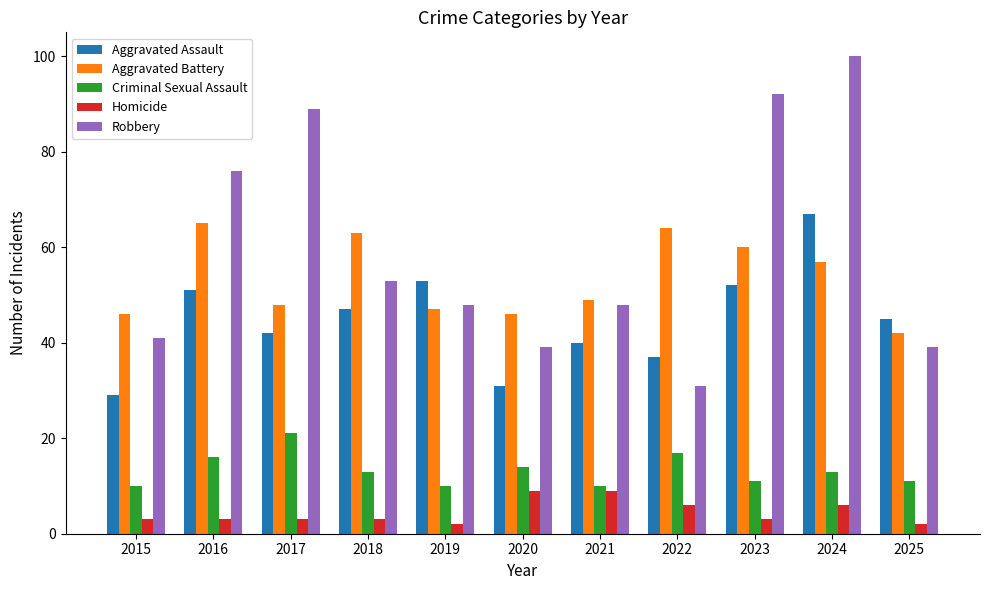

What is the maximum value shown in the chart?

100